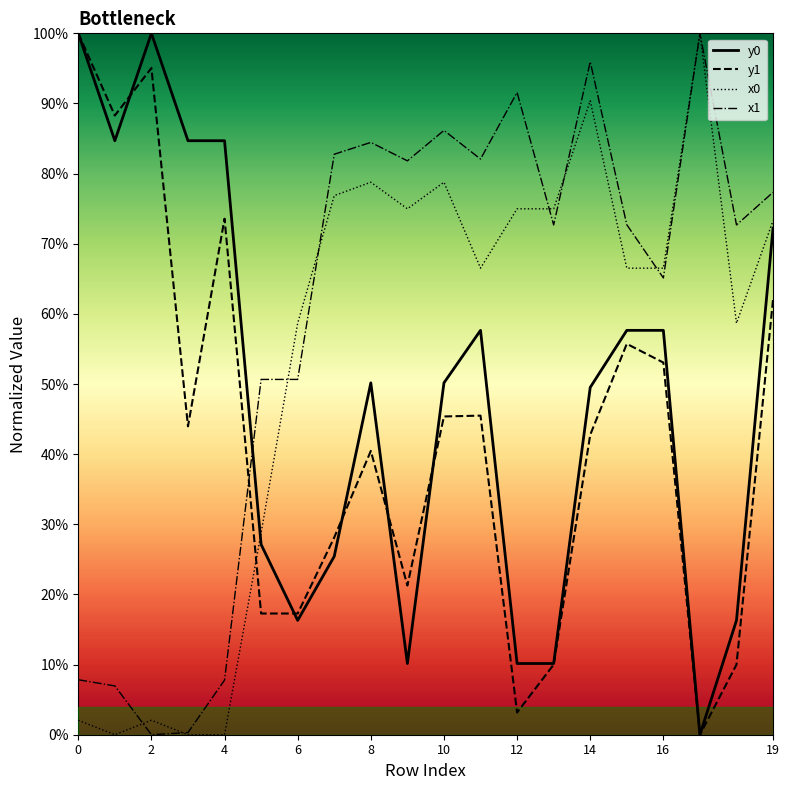

What is the sum of the y0 values at 12 and 11?

0.7